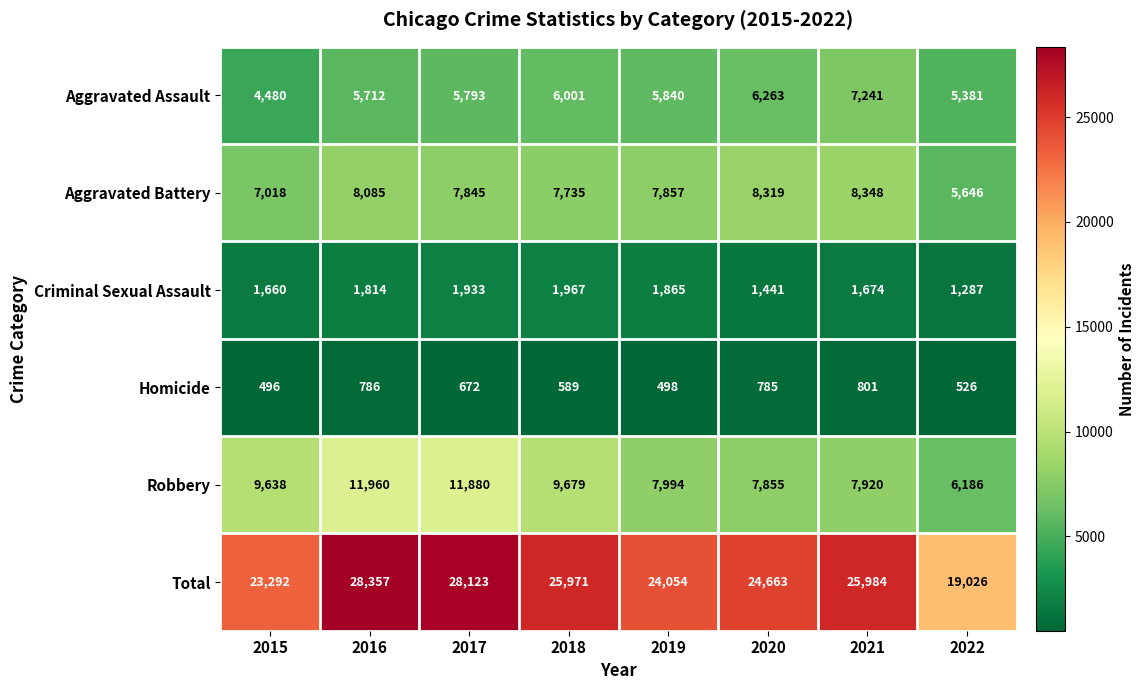

Rank the categories by Aggravated Assault value from highest to lowest.

2021, 2020, 2018, 2019, 2017, 2016, 2022, 2015